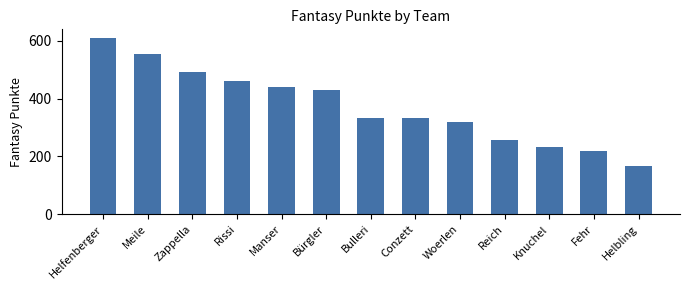

What is the average value?

373